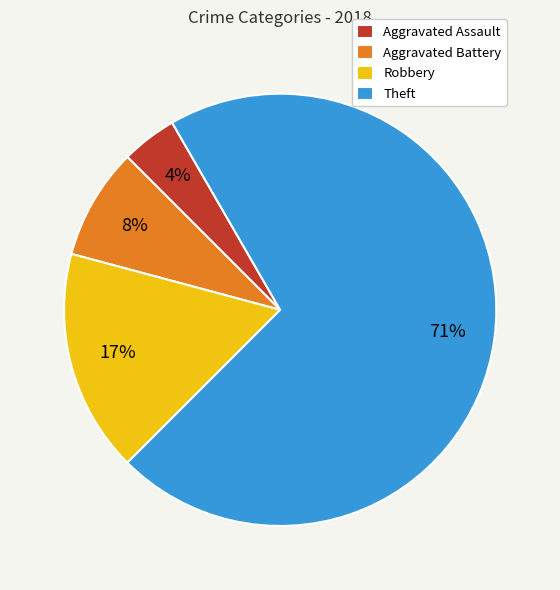

Is the sum of Aggravated Battery and Robbery greater than half?

No